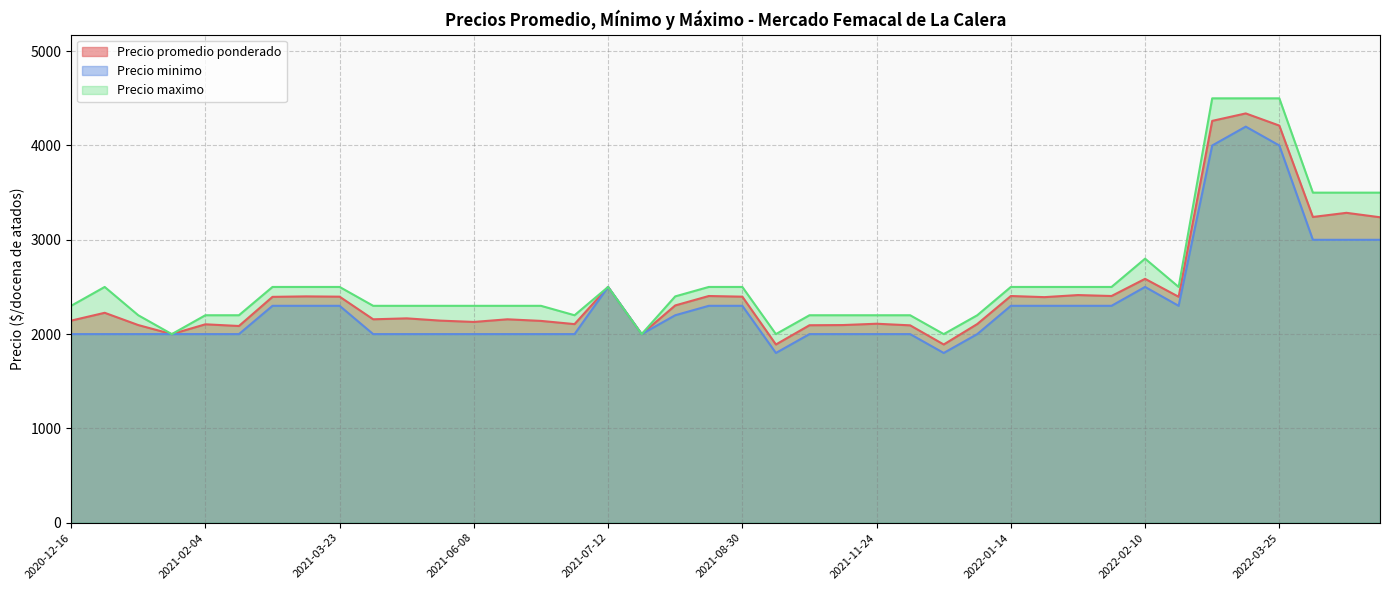

How many values in the Precio maximo series are below 2400?

20